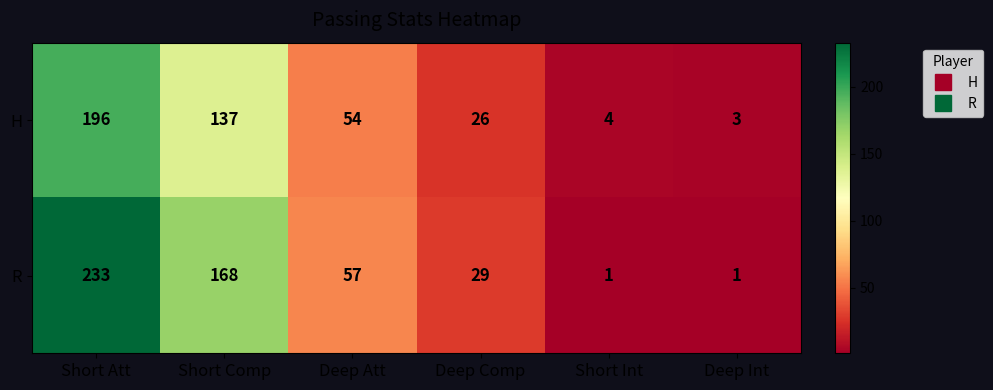

Which label corresponds to the largest value in the chart?

Short Att